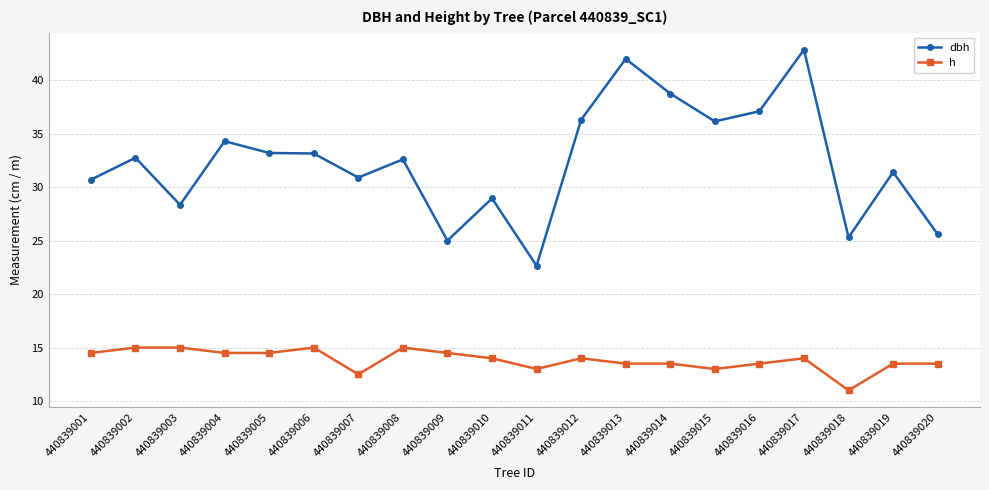

What is the value of the h point at the 1st from the left?

14.5